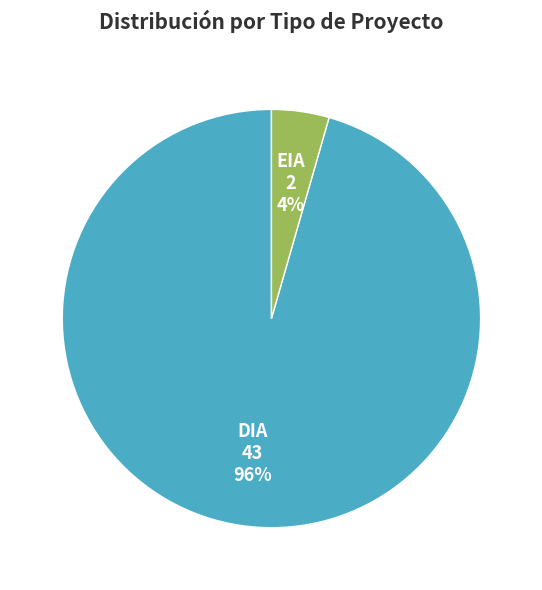

Is the sum of DIA and EIA greater than half?

Yes